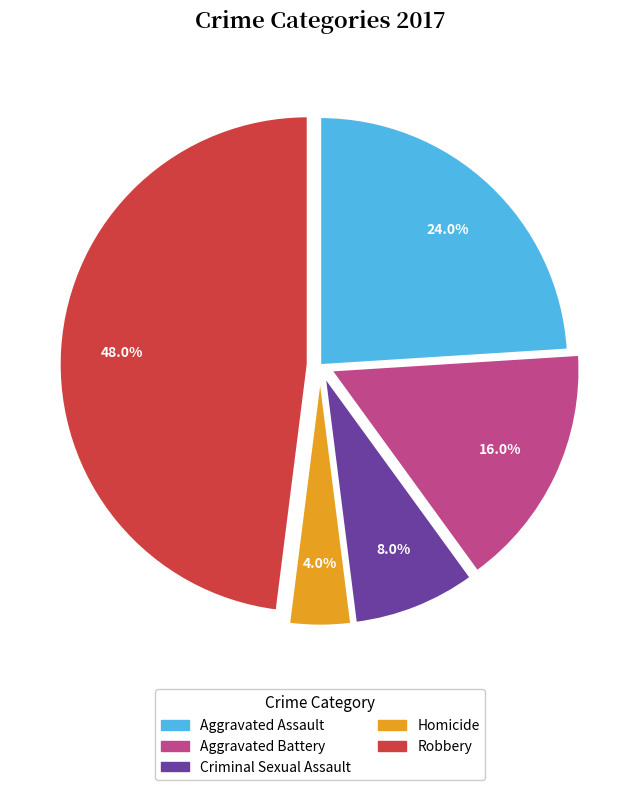

To the nearest percent, what percentage of the pie is Criminal Sexual Assault?

8%